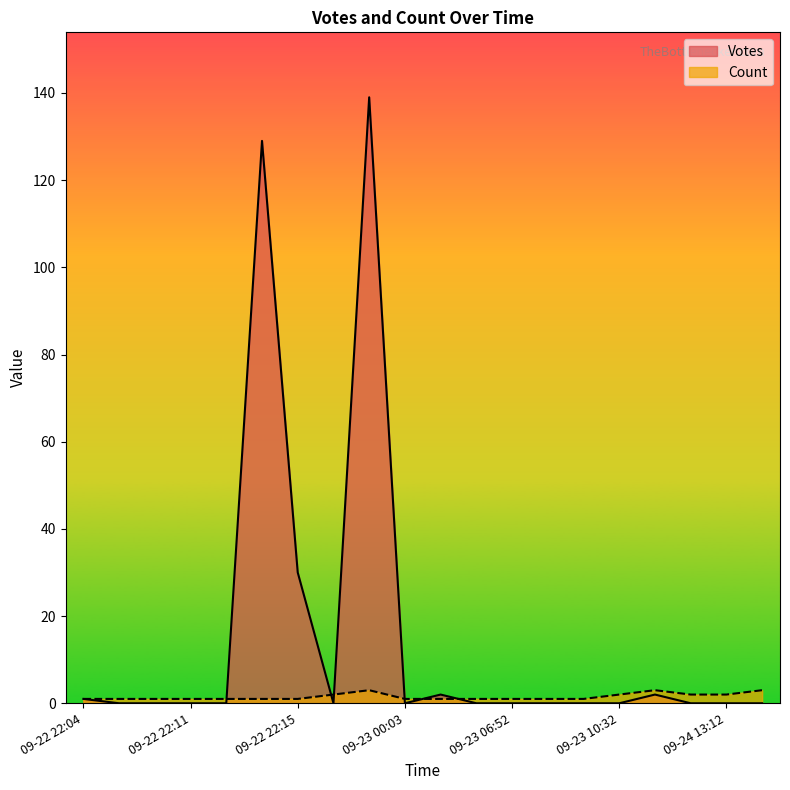

The Count series shows 2 at 09-24 13:12. True or false?

True